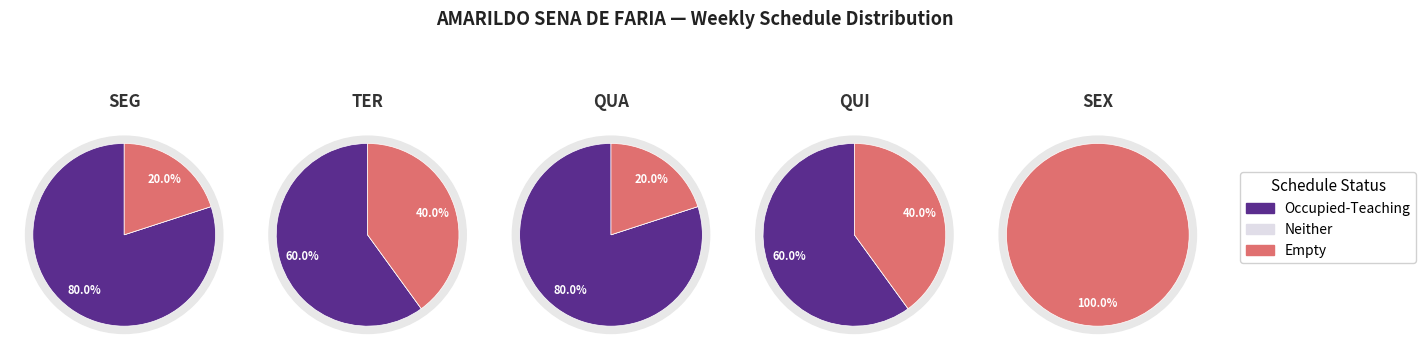

Combined, what portion of the pie is QUI and SEG?

50.0%